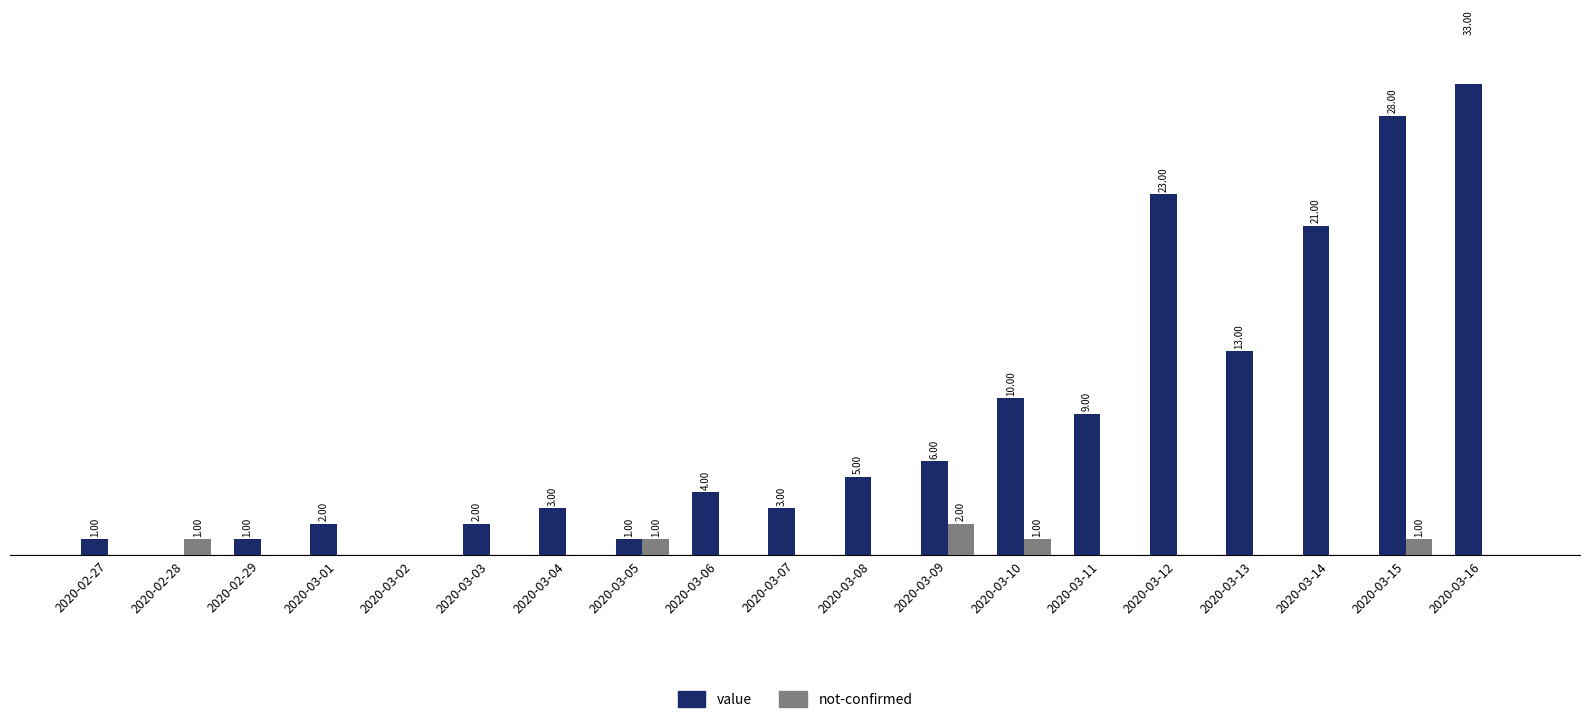

At 2020-03-09, list the series in order from smallest to largest.

not-confirmed, value